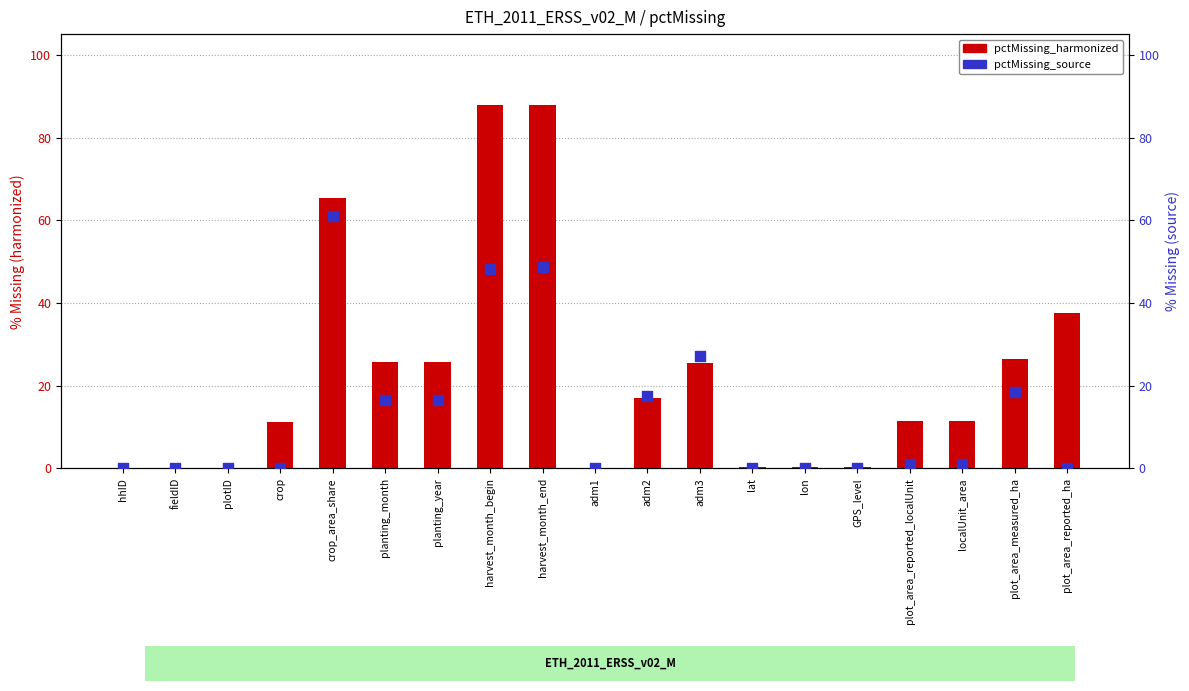

Is the value of pctMissing_harmonized at plot_area_reported_localUnit greater than the value of pctMissing_source at hhID?

Yes